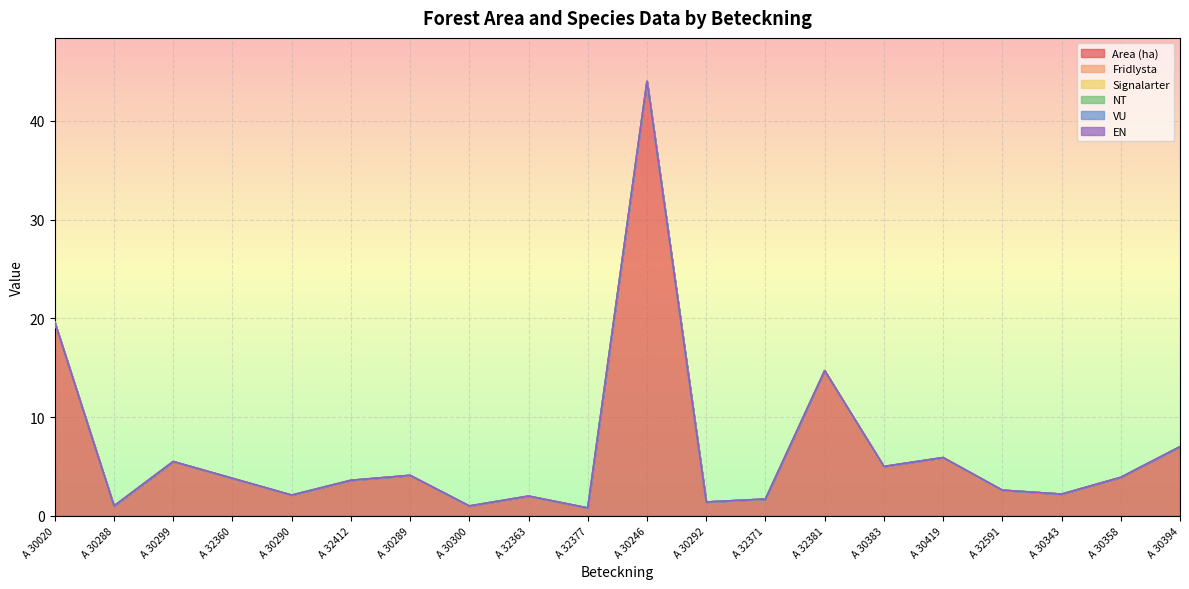

Is it true that NT equals 0.0 at A 30292?

True